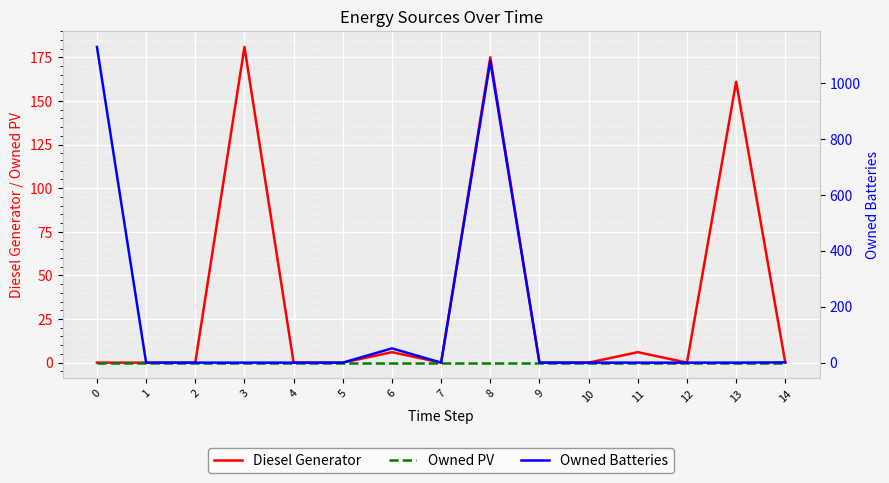

At which label is Diesel Generator closest to 90?

13